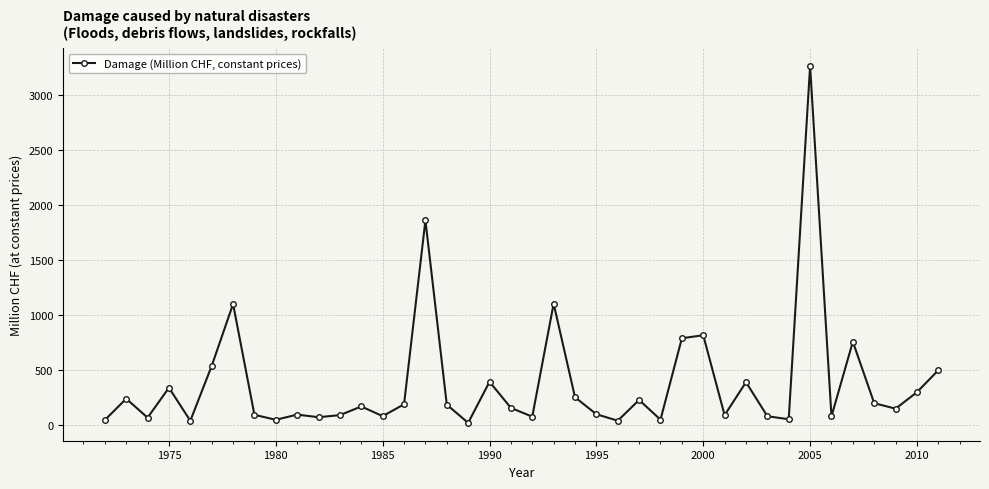

What is the sum of all values?

15184.8